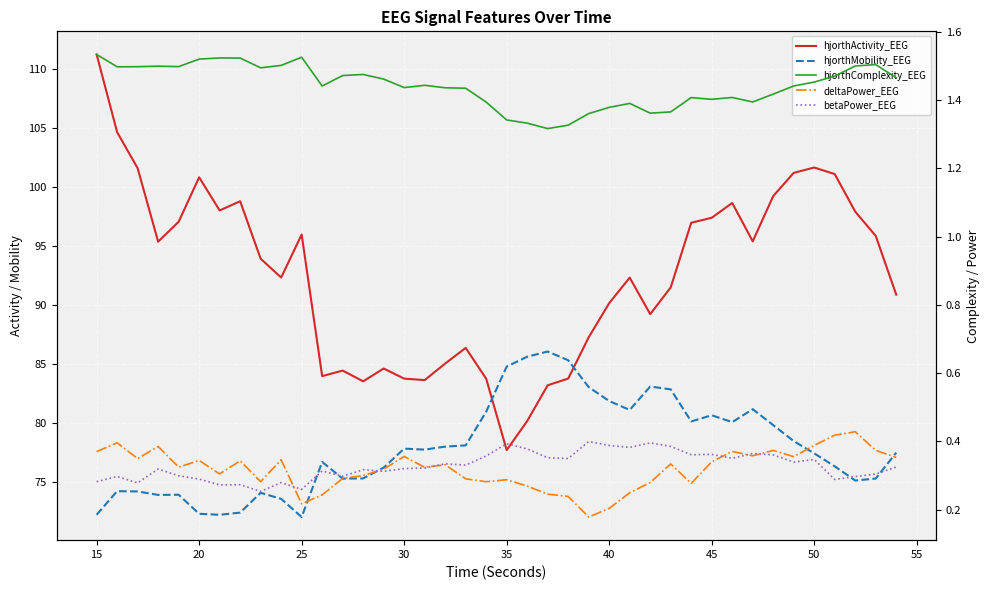

True or false: deltaPower_EEG and hjorthComplexity_EEG intersect in this chart.

False